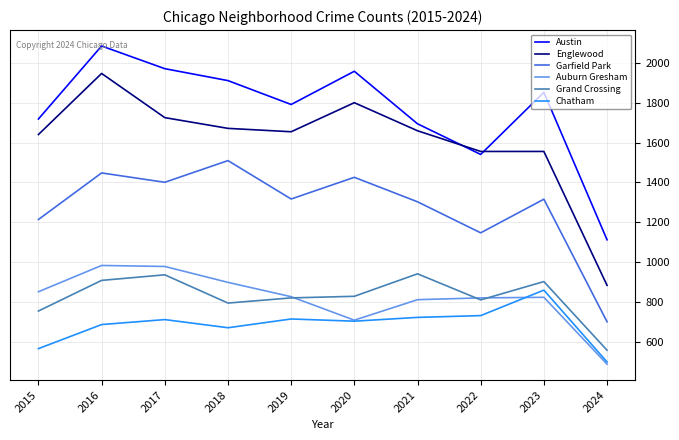

What are all the series names shown in the legend?

Austin, Englewood, Garfield Park, Auburn Gresham, Grand Crossing, Chatham